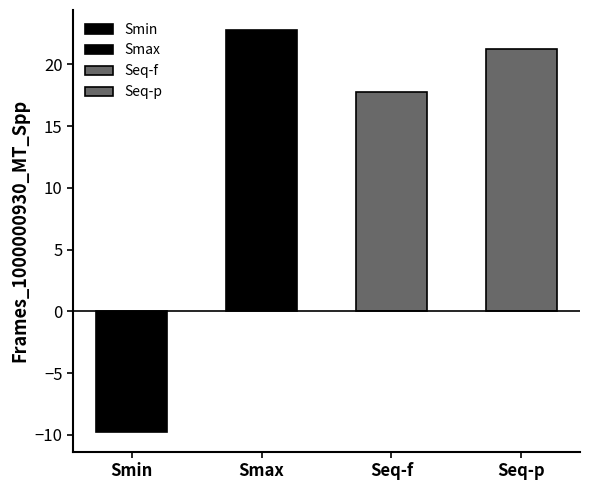

What is the label of the 4th bar from the right?

Smin